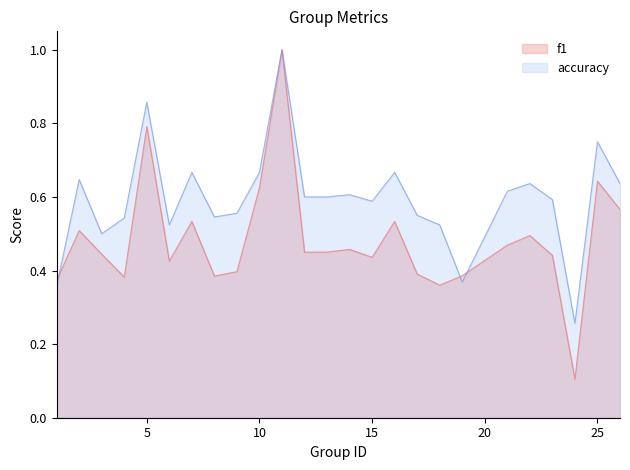

What is the lowest value of the accuracy series?

0.3